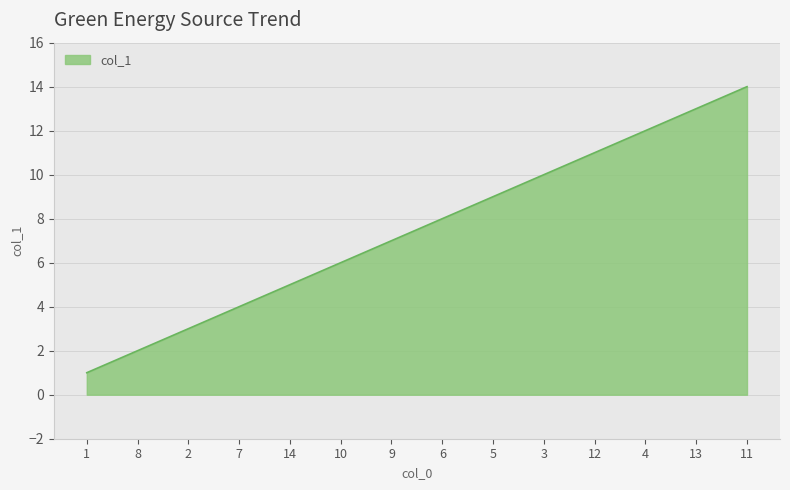

Reading left to right, transcribe all the data shown in this chart.

1=1	8=2	2=3	7=4	14=5	10=6	9=7	6=8	5=9	3=10	12=11	4=12	13=13	11=14